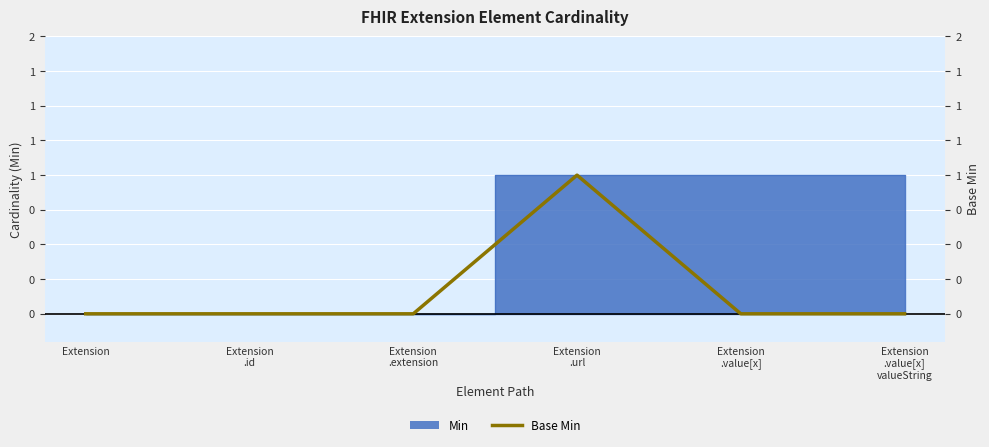

List the labels in order of value, smallest first.

Extension, Extension
.id, Extension
.extension, Extension
.value[x], Extension
.value[x]
valueString, Extension
.url